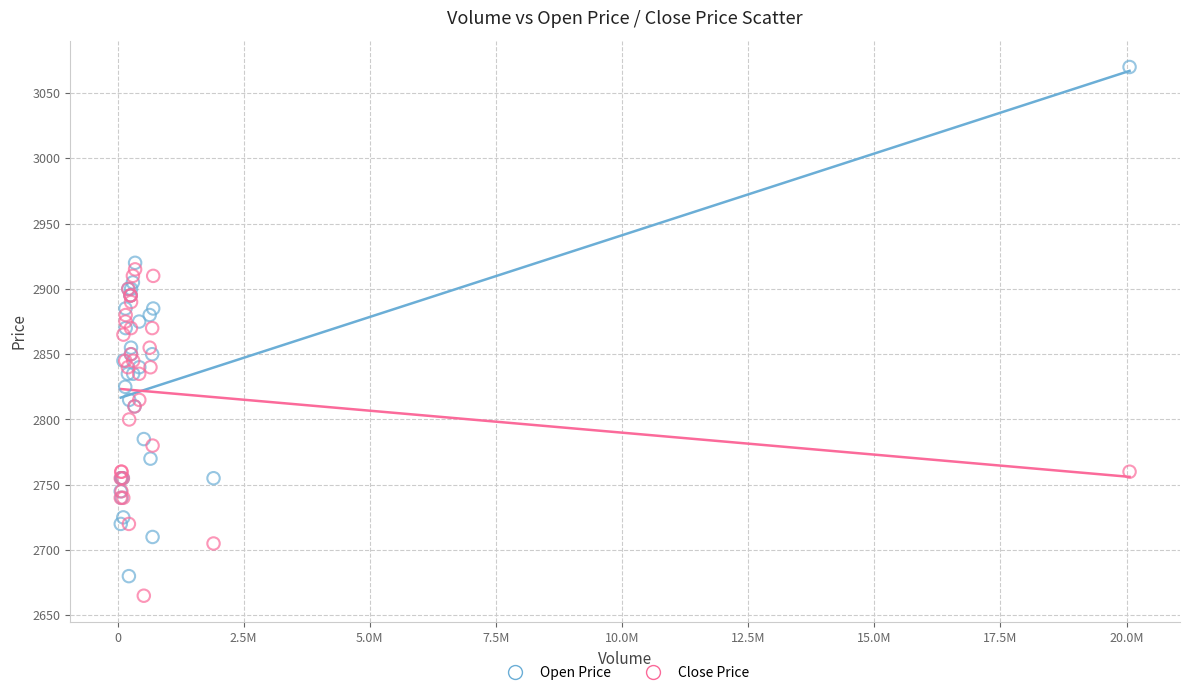

What are all the series names shown in the legend?

Open Price, Close Price